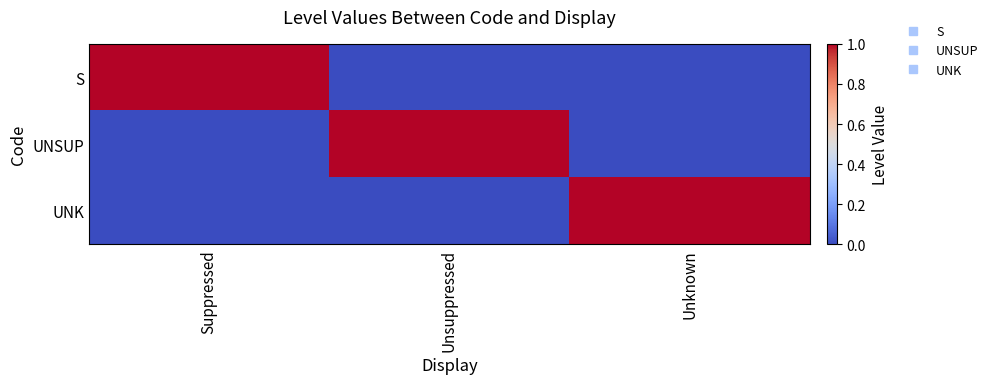

Reading right to left, transcribe all the data shown in this chart.

S: Unknown=0	Unsuppressed=0	Suppressed=1
UNSUP: Unknown=0	Unsuppressed=1	Suppressed=0
UNK: Unknown=1	Unsuppressed=0	Suppressed=0